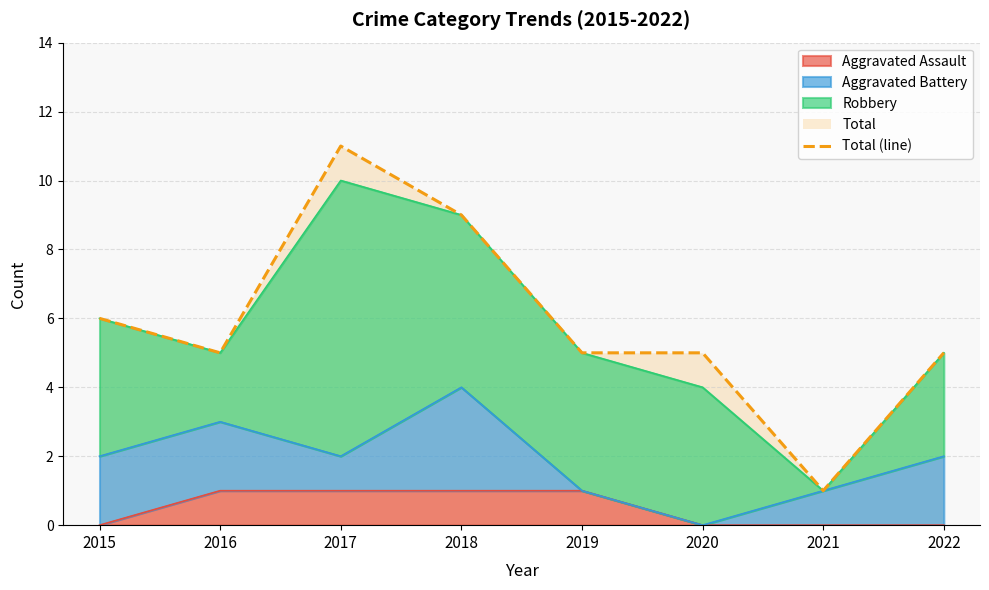

The chart shows a value of 1 at 2021. True or false?

True